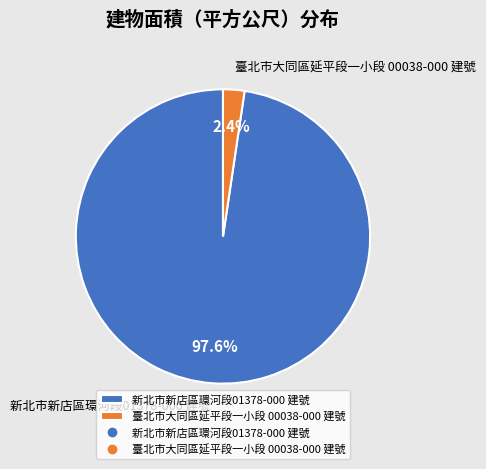

What percentage is the 新北市新店區環河段01378-000 建號 slice, to the nearest percent?

98%